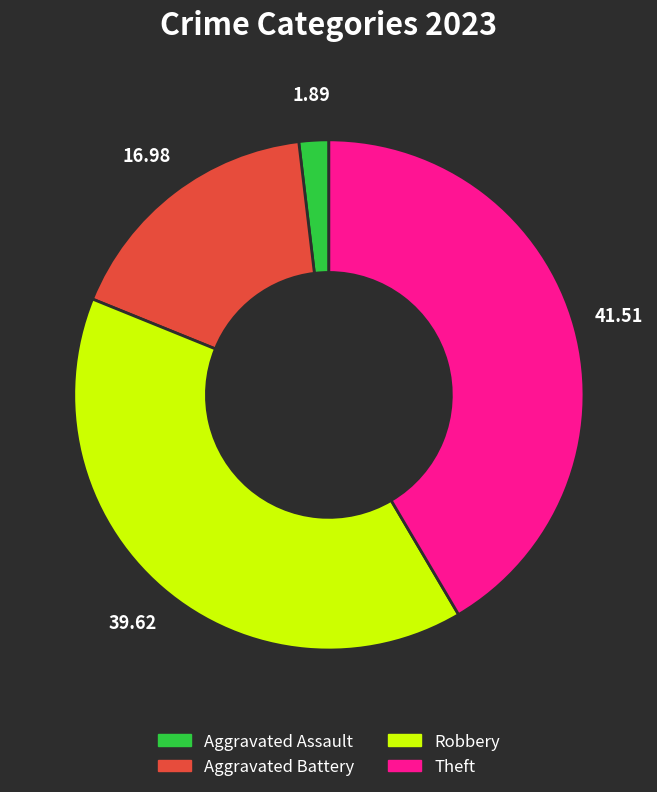

Is there a majority slice in this chart?

No